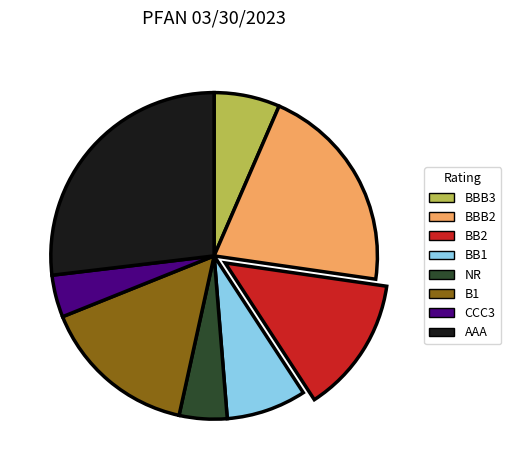

Count the number of slices in the pie.

8